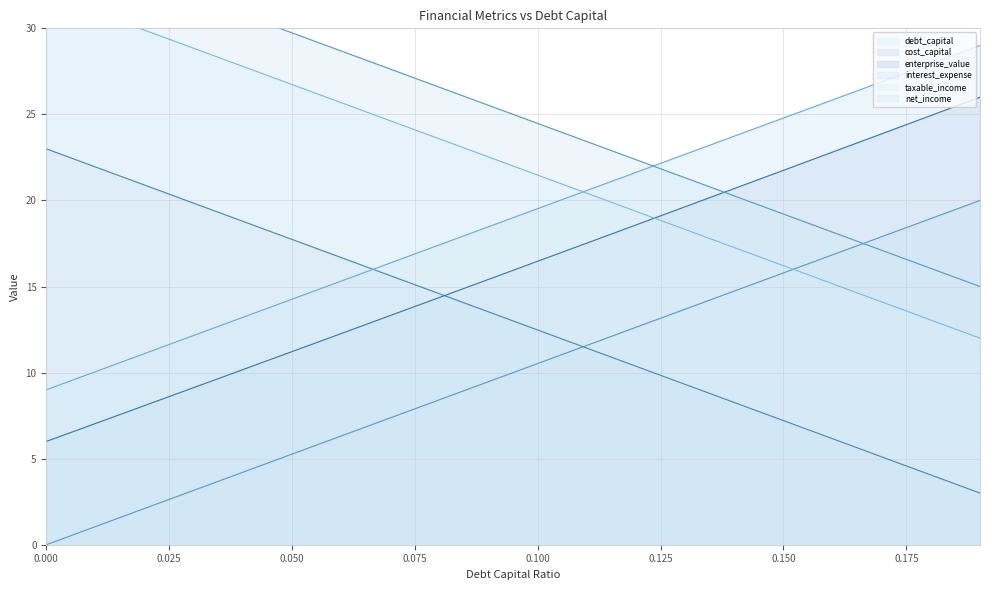

What position from the right is 0.0?

20